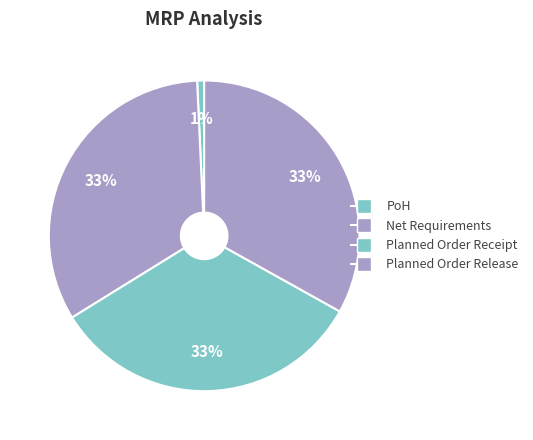

How many slices are in this pie chart?

4